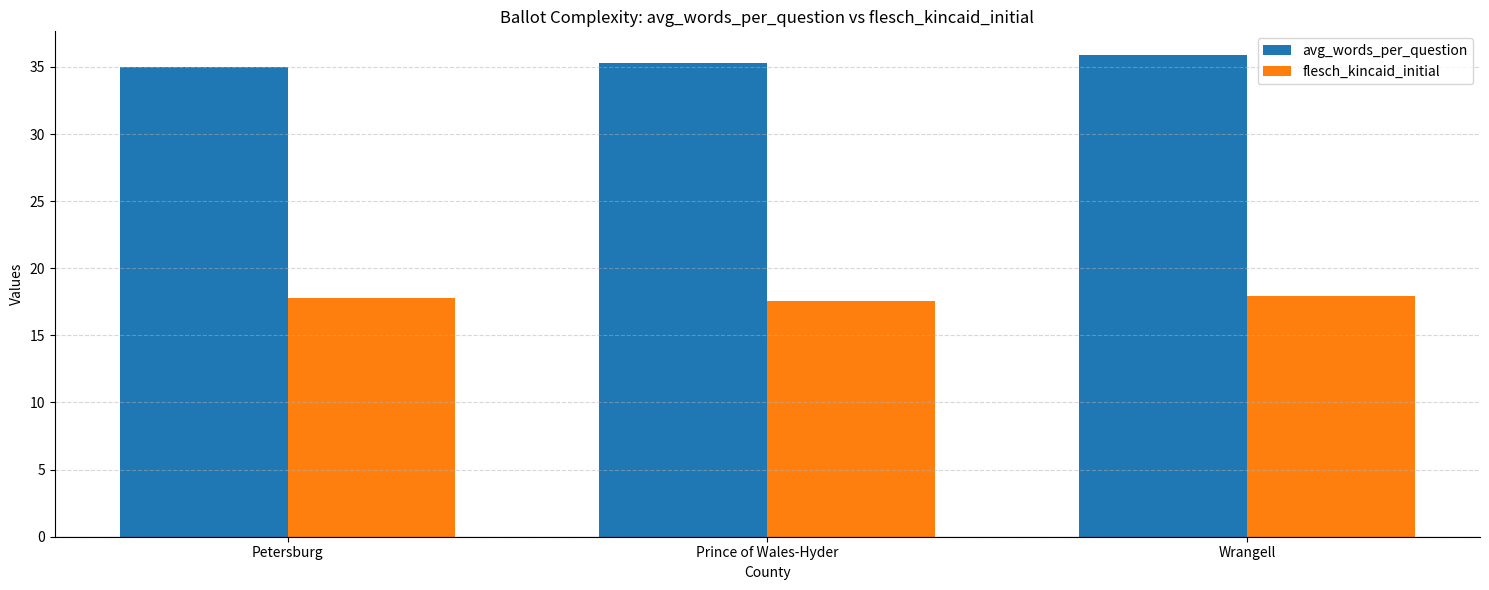

At which category is the sum across all series the highest?

Wrangell